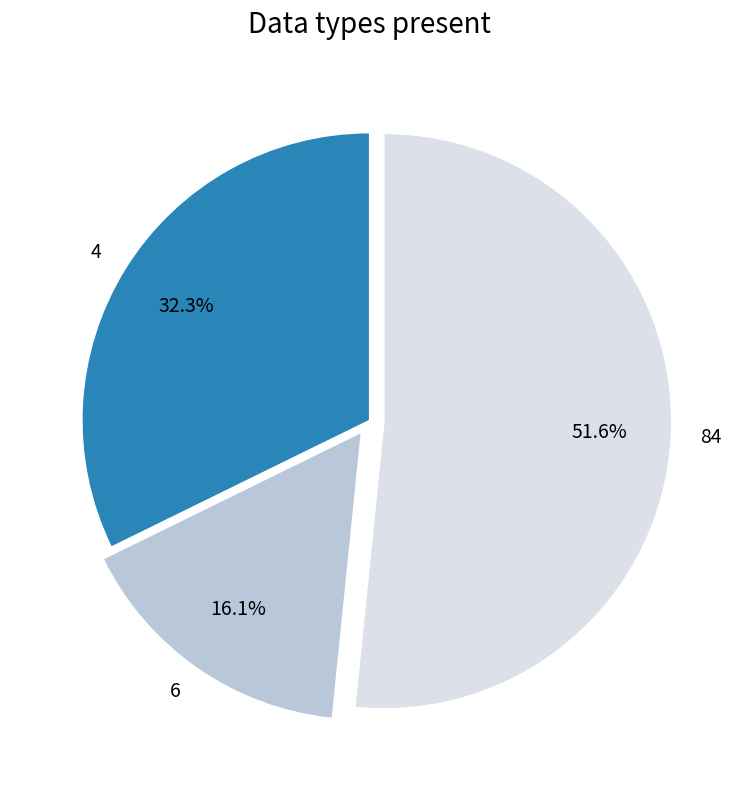

Which has a higher value, 6 or 84?

84